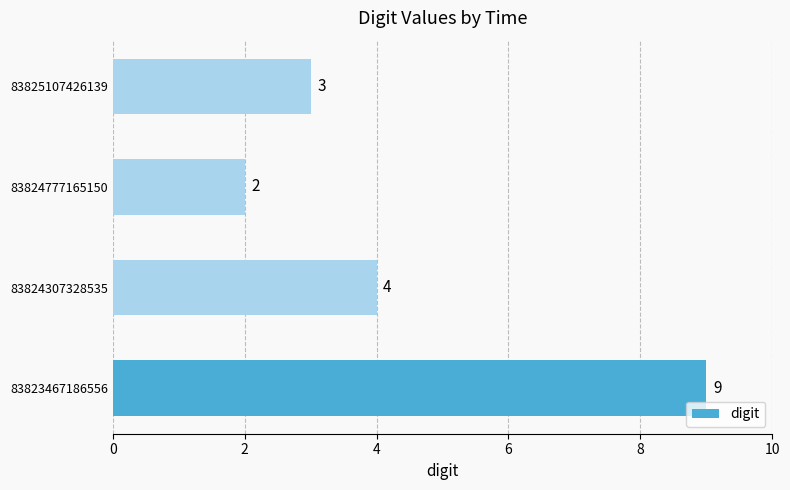

At which label is the value closest to 5?

83824307328535